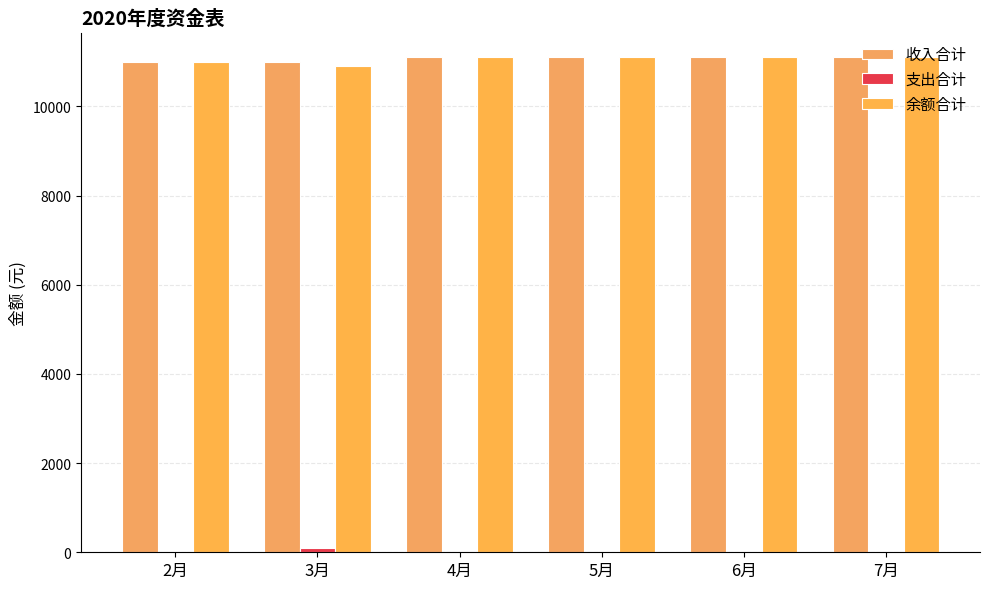

At which category is the sum across all series the highest?

4月